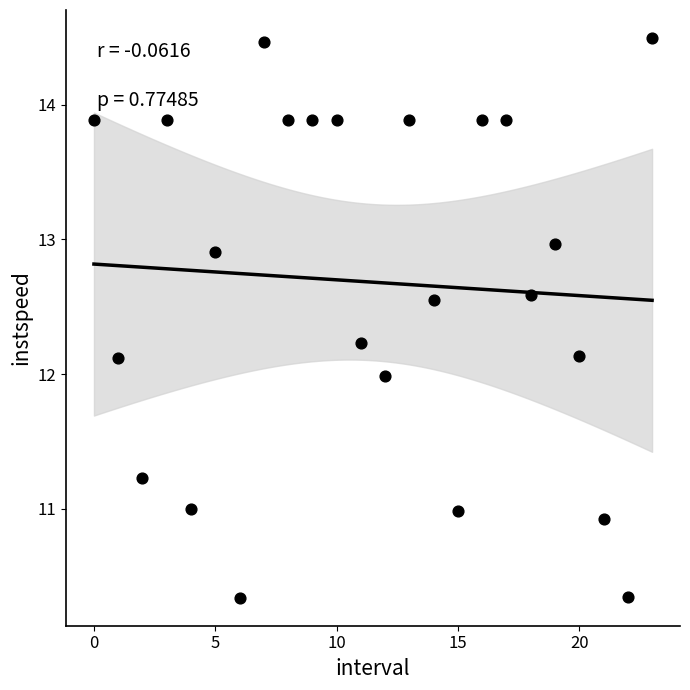

What is the range of Y values (max minus min)?

4.2